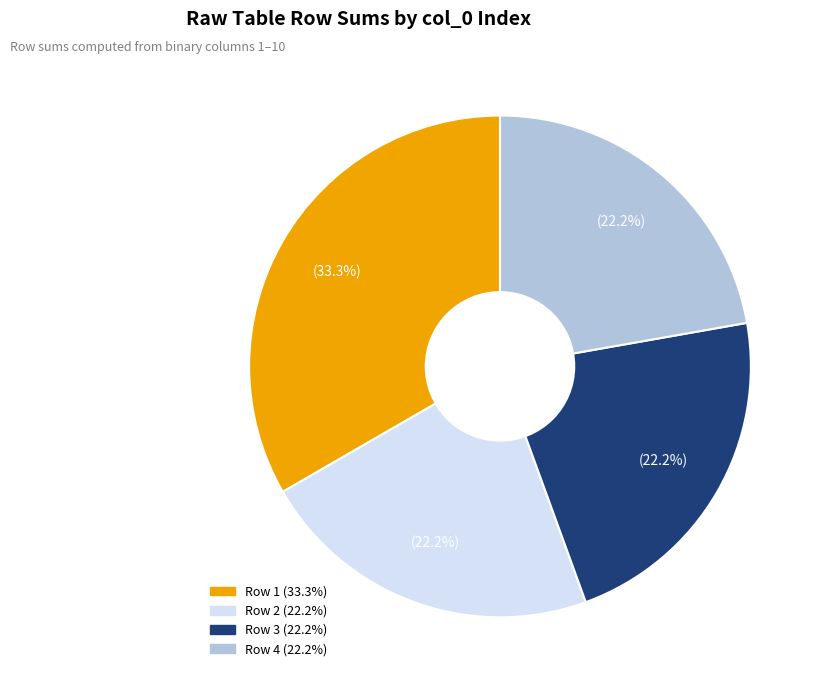

Is there a majority slice in this chart?

No